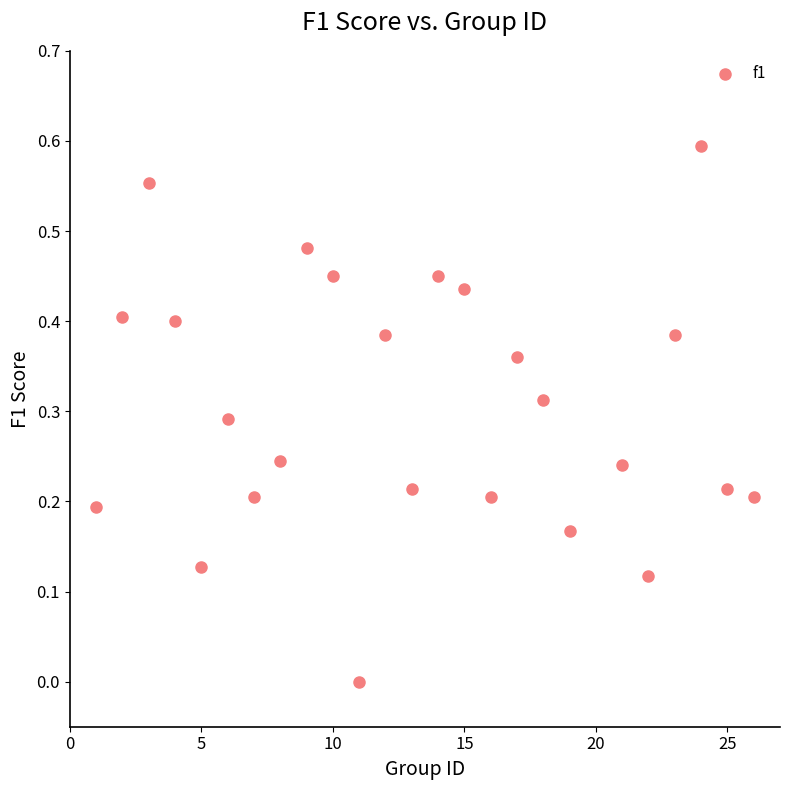

What is the range of X values (max minus min)?

25.0